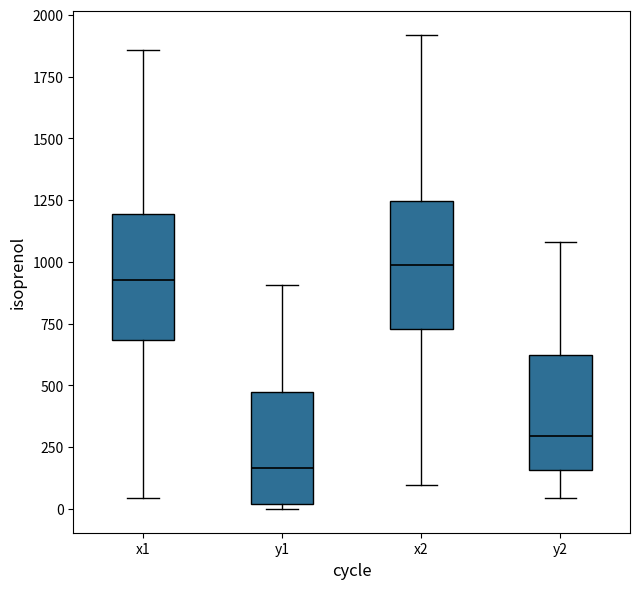

Which box's median line is the highest?

x2